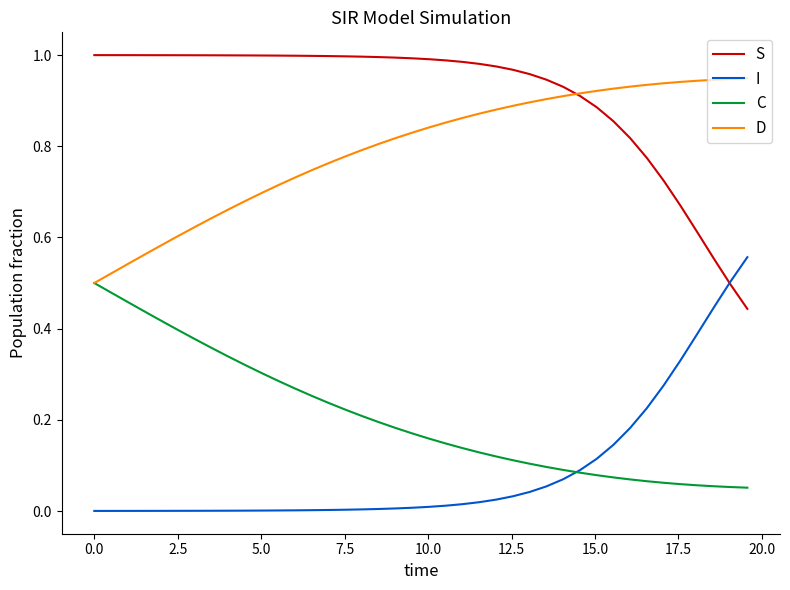

List the series in order of their peak value, lowest first.

C, I, D, S